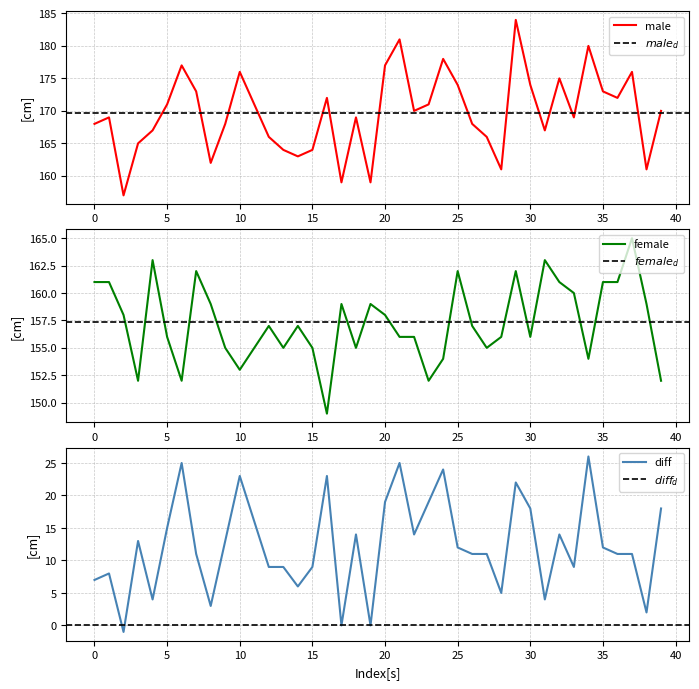

What is the sum of the male values at 16 and 35?

345